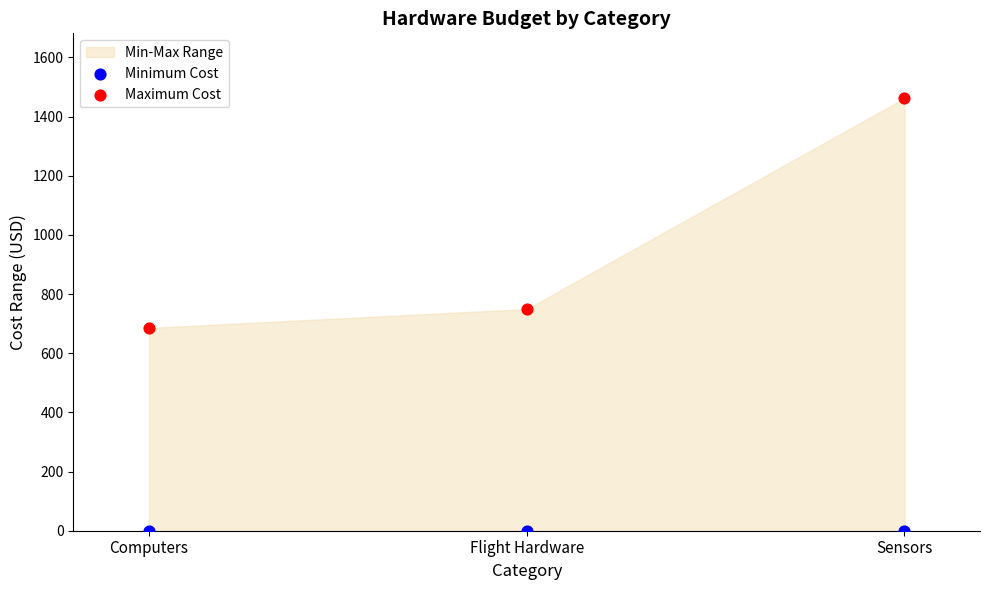

Which series reaches the minimum Y coordinate?

Minimum Cost